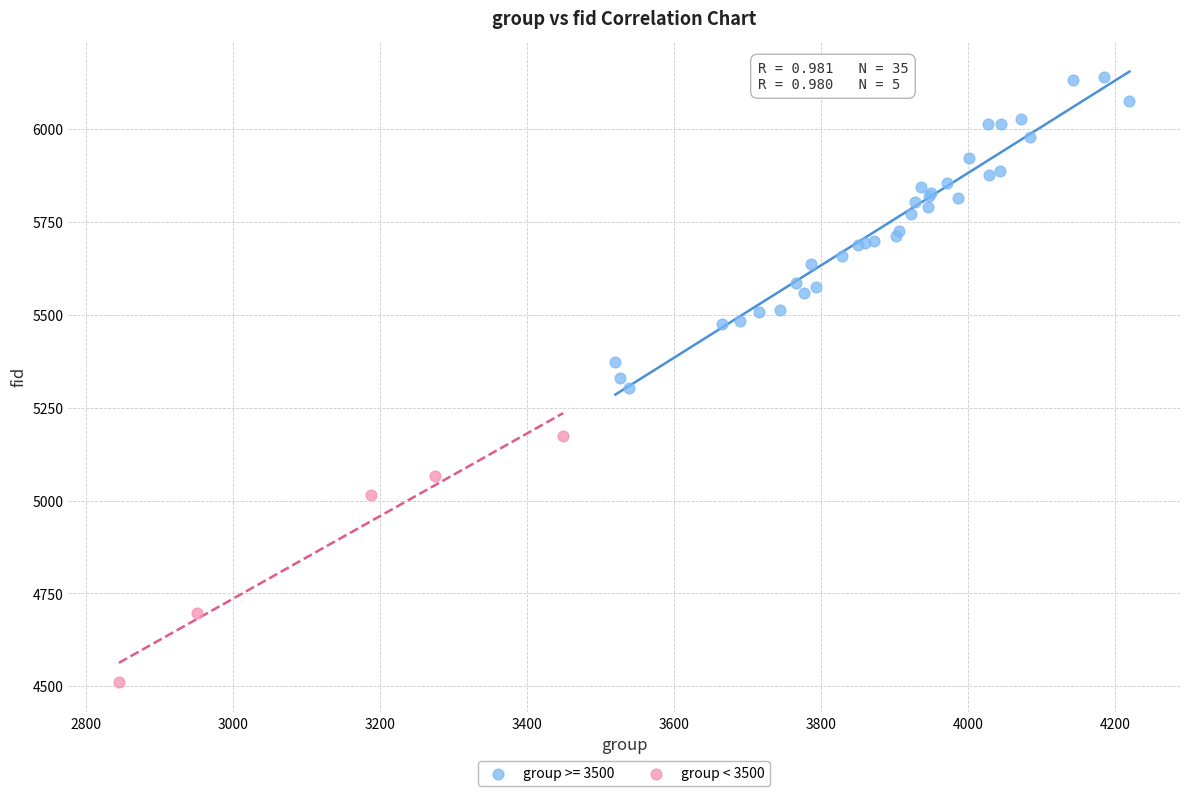

Which series reaches the maximum Y coordinate?

group >= 3500